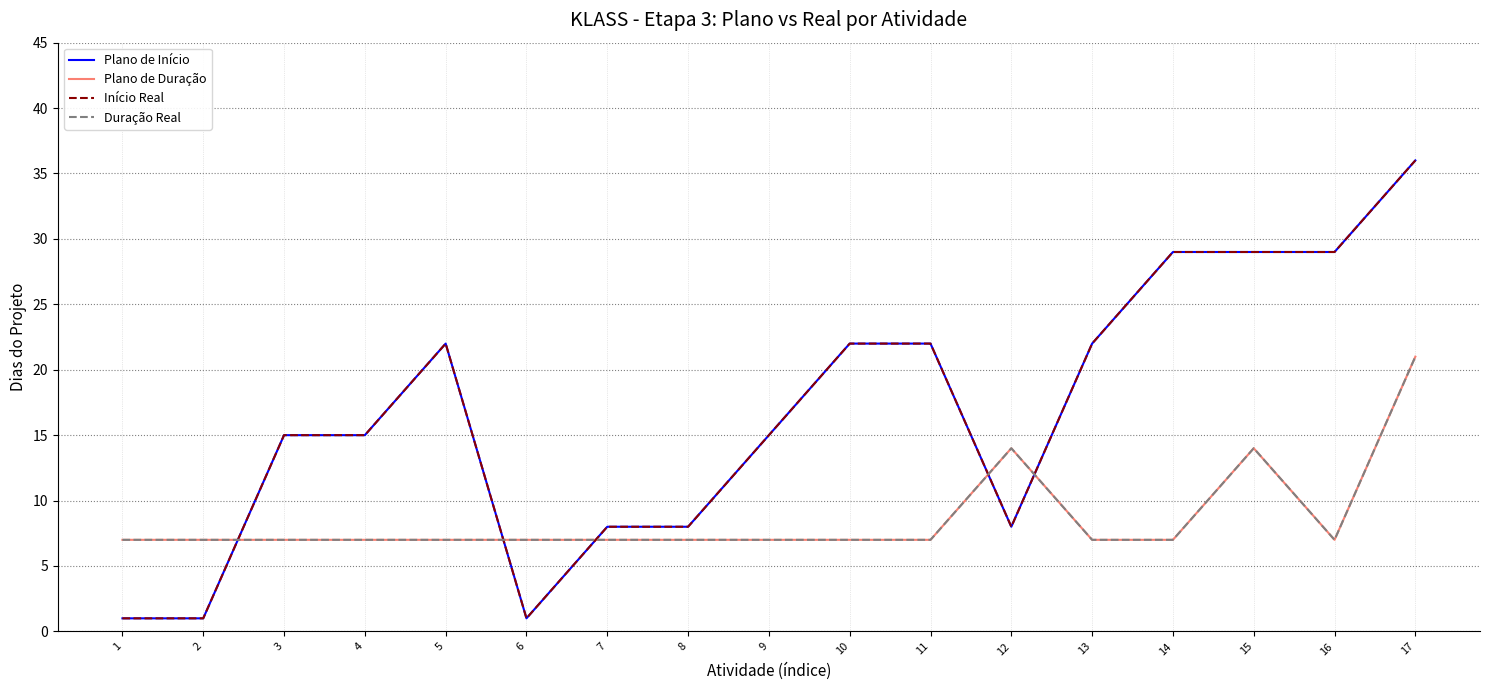

How many lines are shown in the chart?

4